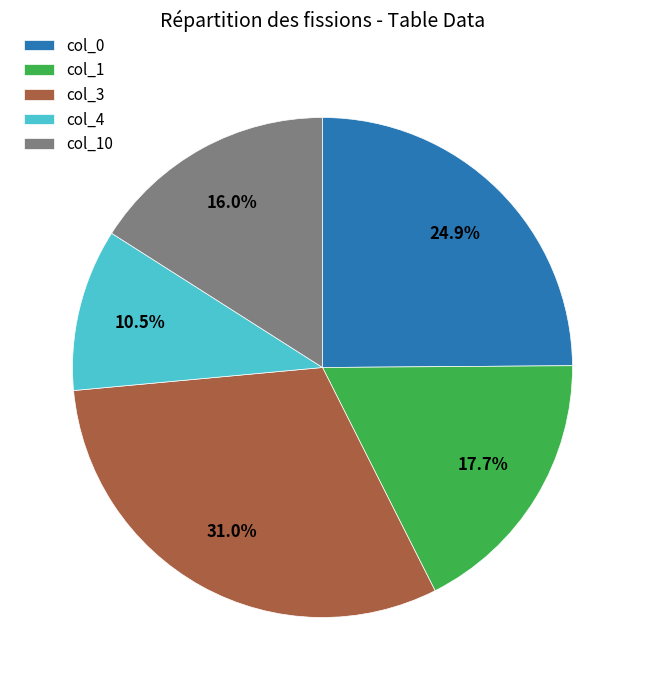

Does any single category account for the majority?

No